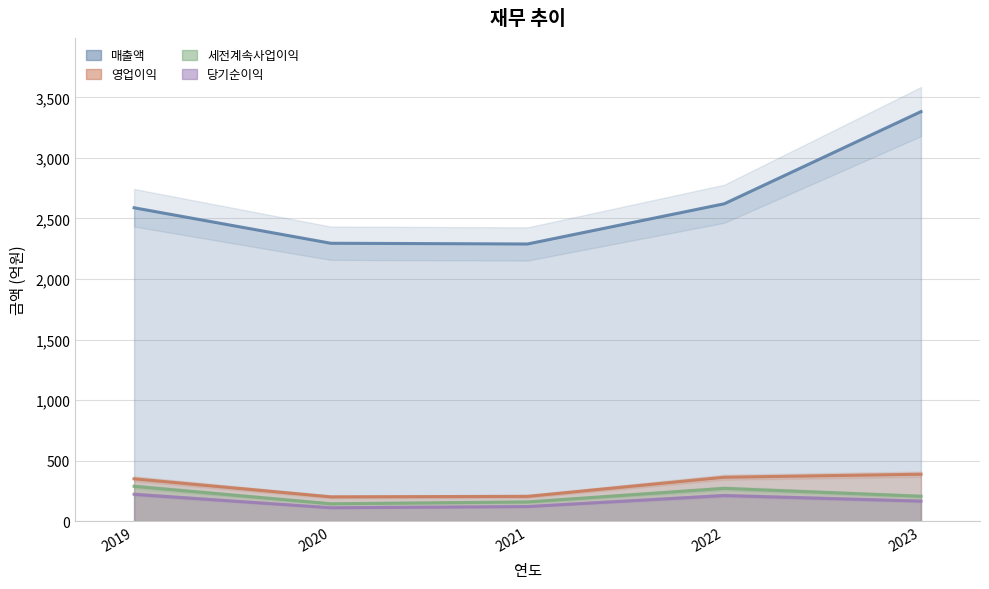

True or false: 영업이익 and 매출액 intersect in this chart.

False